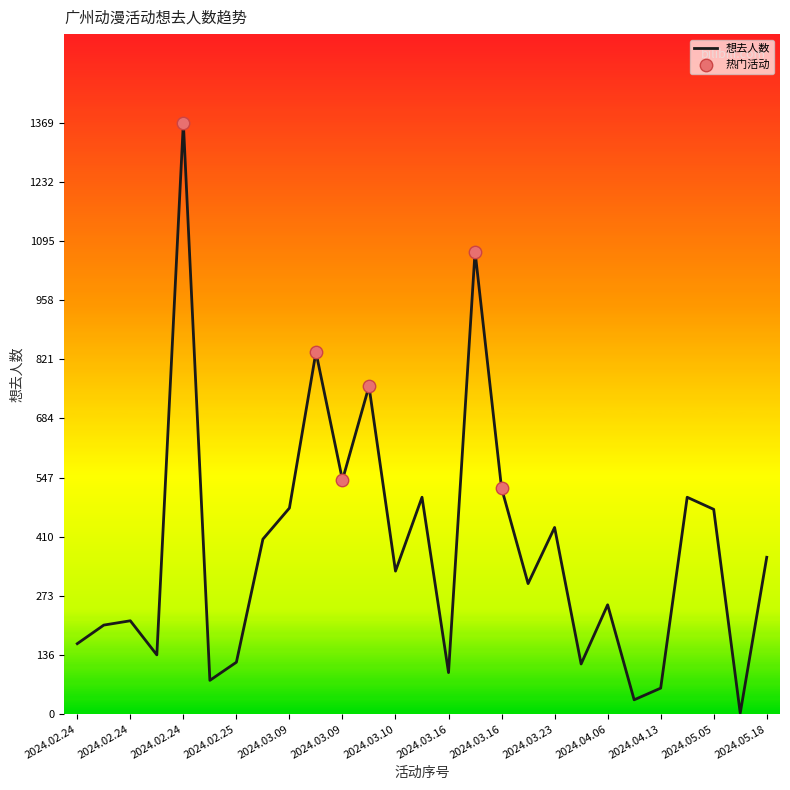

What is the greatest value displayed?

1369